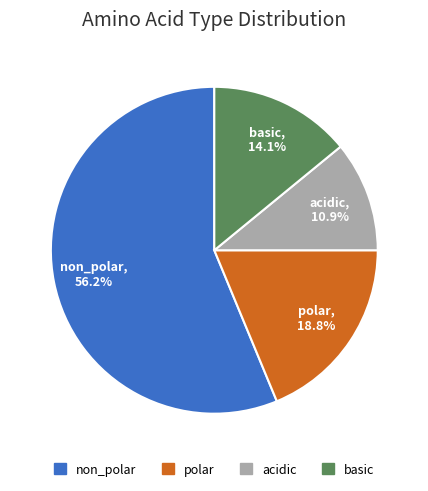

Which slice is the smallest?

acidic